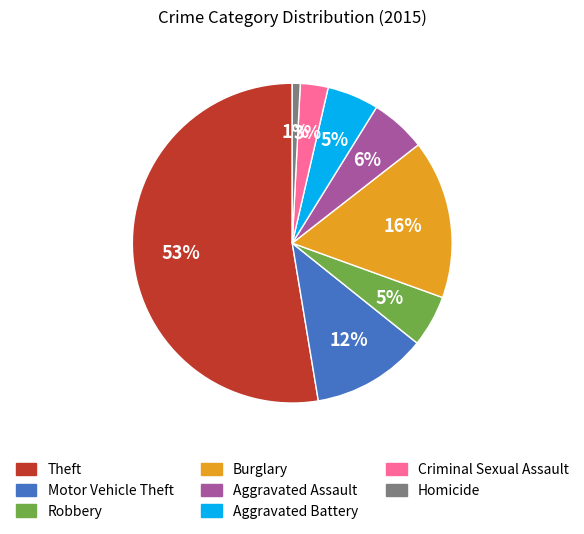

Does Theft represent more than half of the total?

Yes